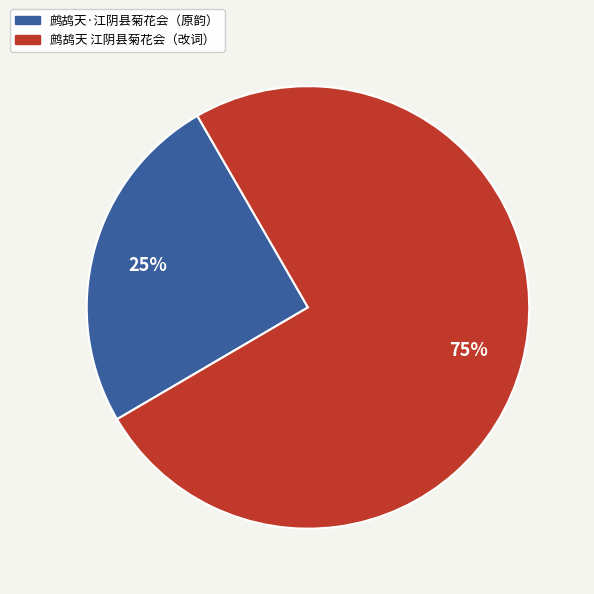

Is there any slice that represents more than half of the pie?

Yes